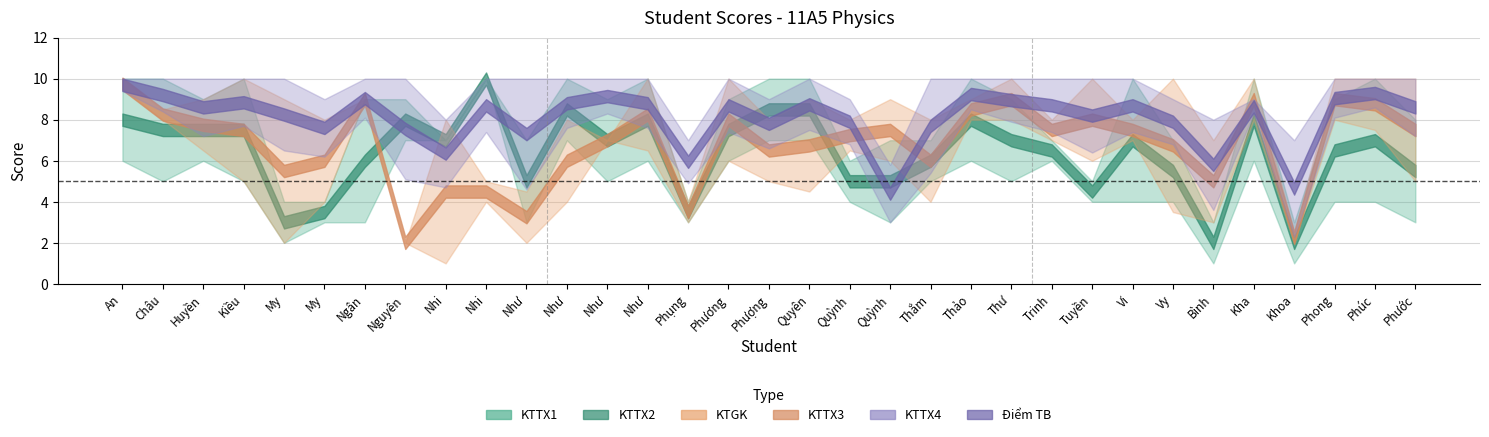

How many intersections are there between KTTX1 and Điểm TB?

6